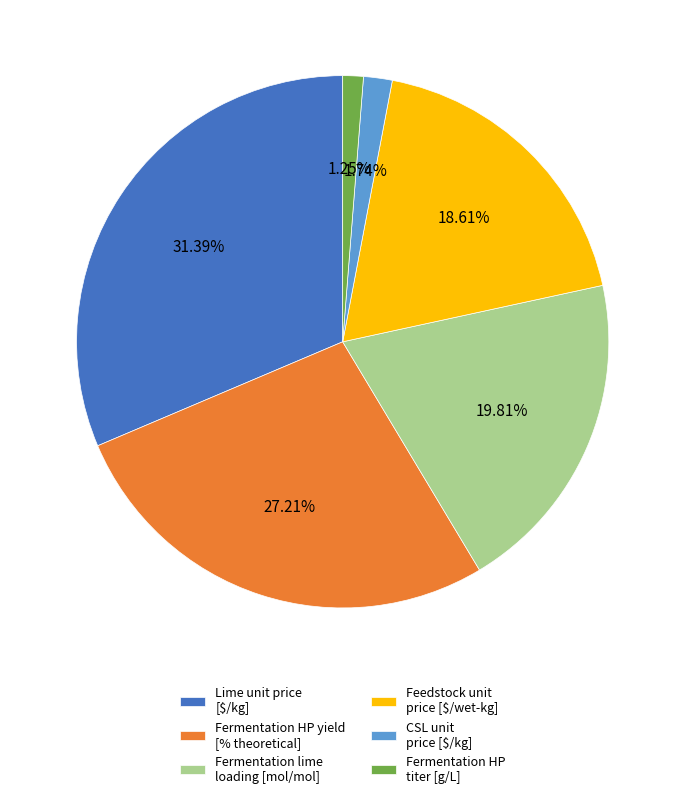

Which category has the biggest portion of the pie?

Lime unit price [$/kg]